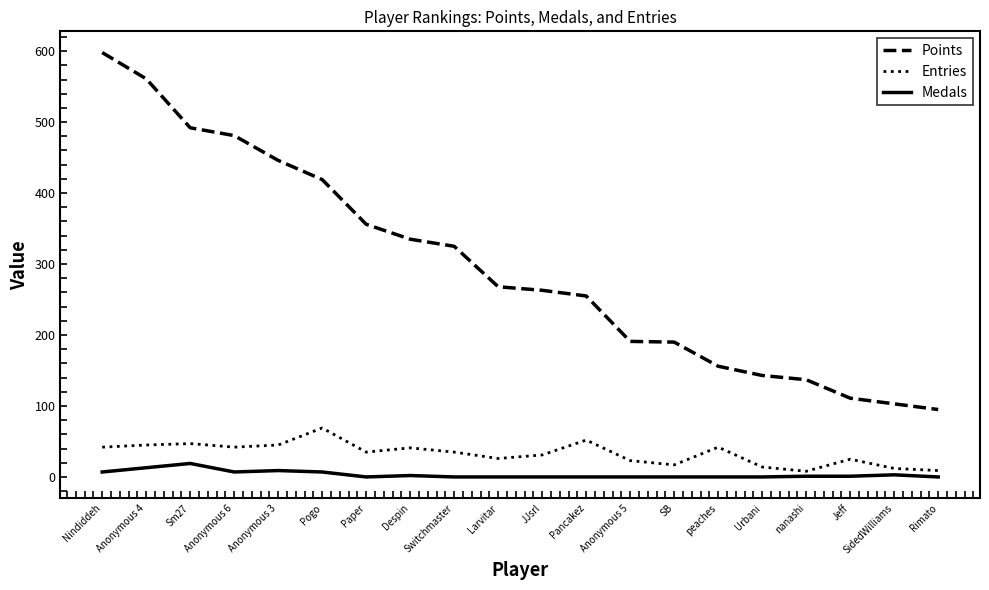

The value of Medals at Switchmaster is 0. True or false?

True